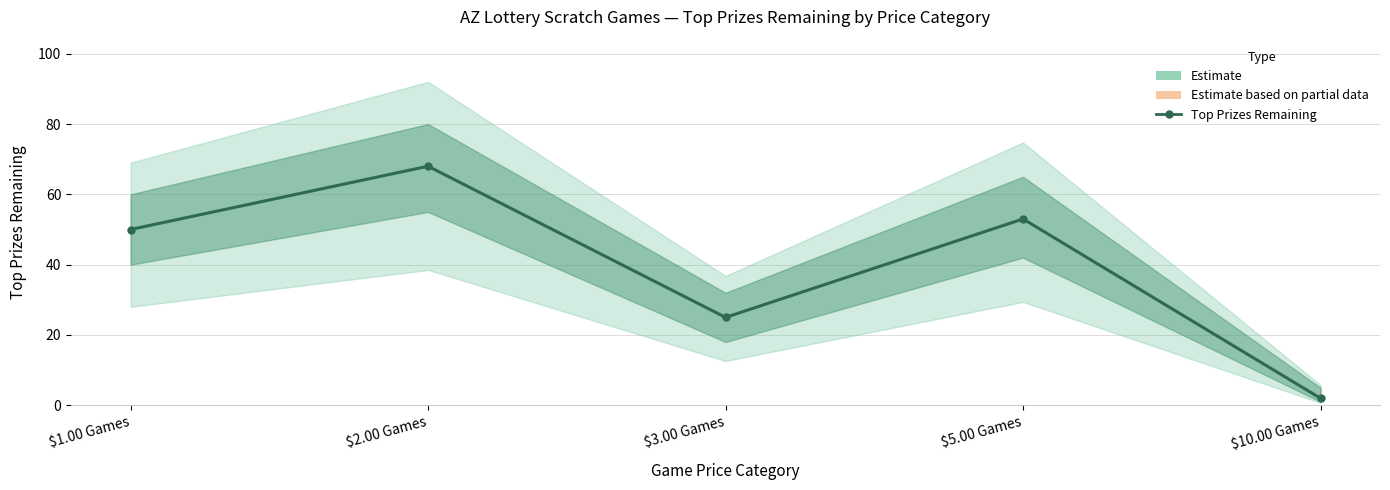

Is this an area chart (filled region under the line)?

No